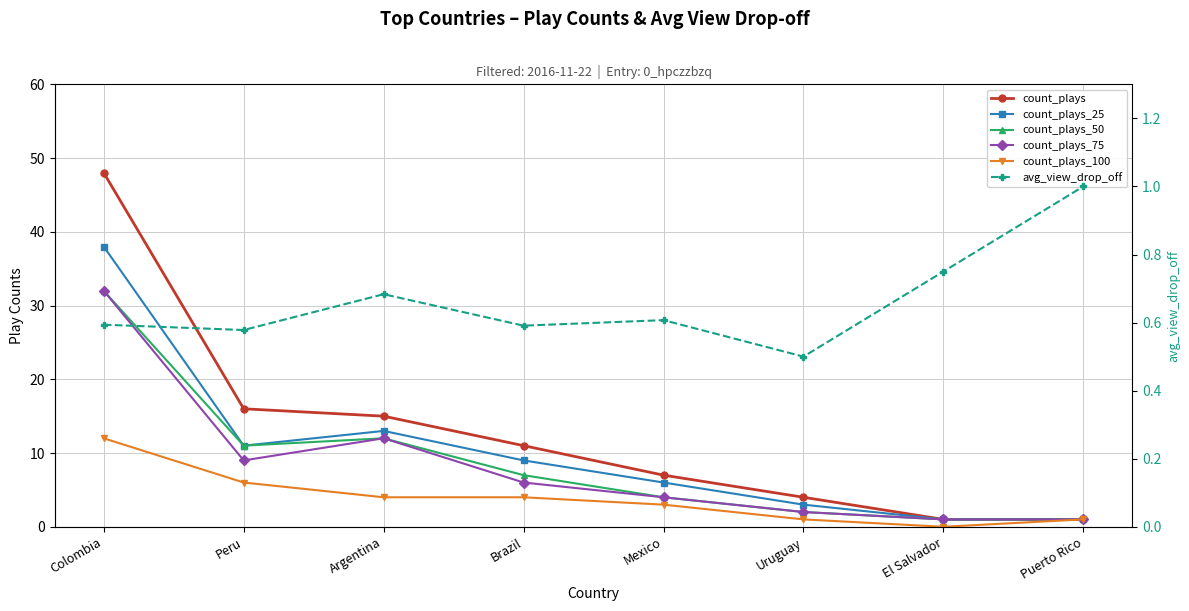

How many values in the count_plays series are below 11?

4